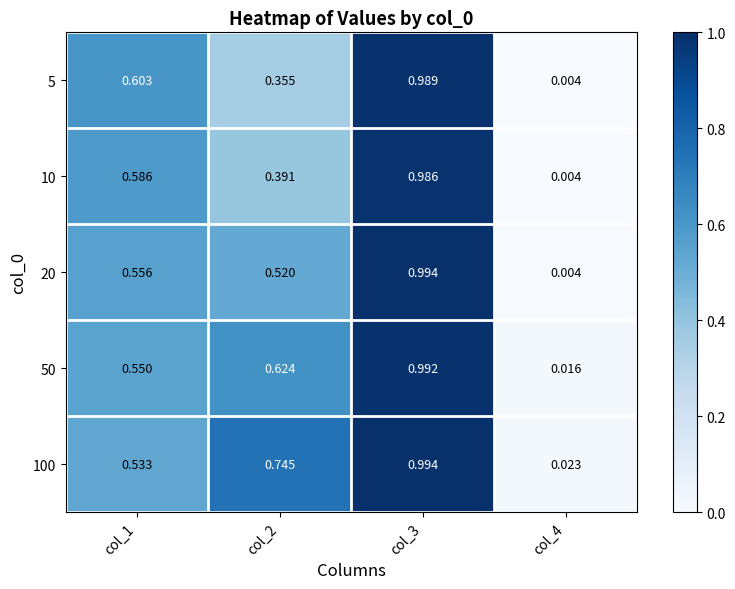

Is the value of 5 at col_2 greater than the value of 100 at col_1?

No